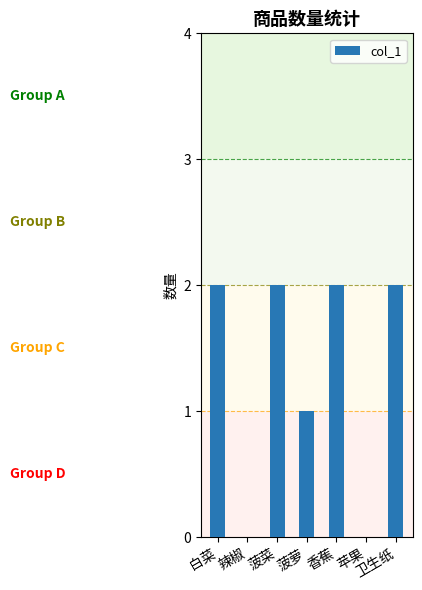

What is the average value?

1